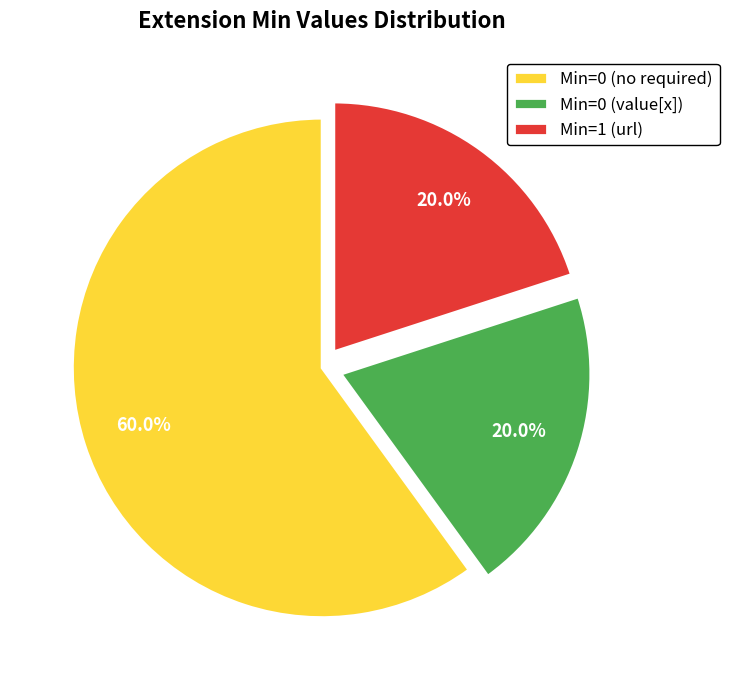

Combined, do Min=0 (value[x]) and Min=0 (no required) account for over 50%?

Yes